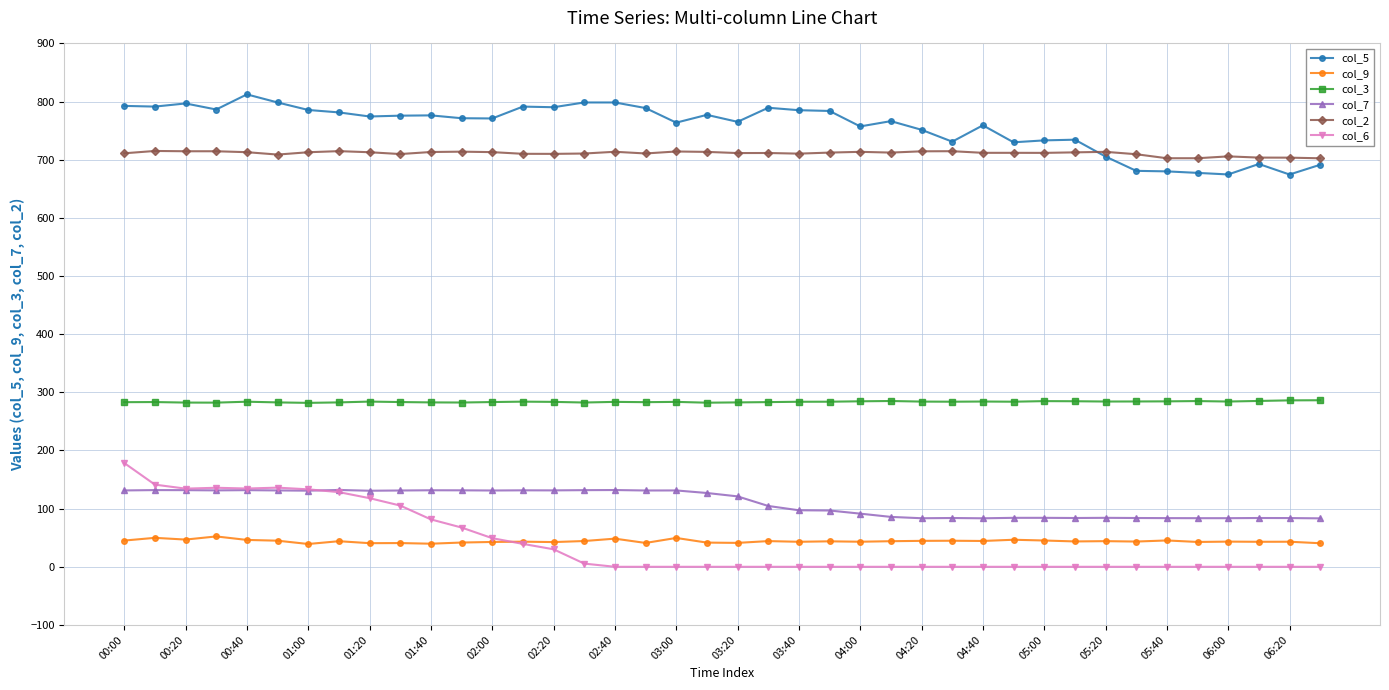

True or false: col_5 has more than 1 points higher than both neighbors.

True